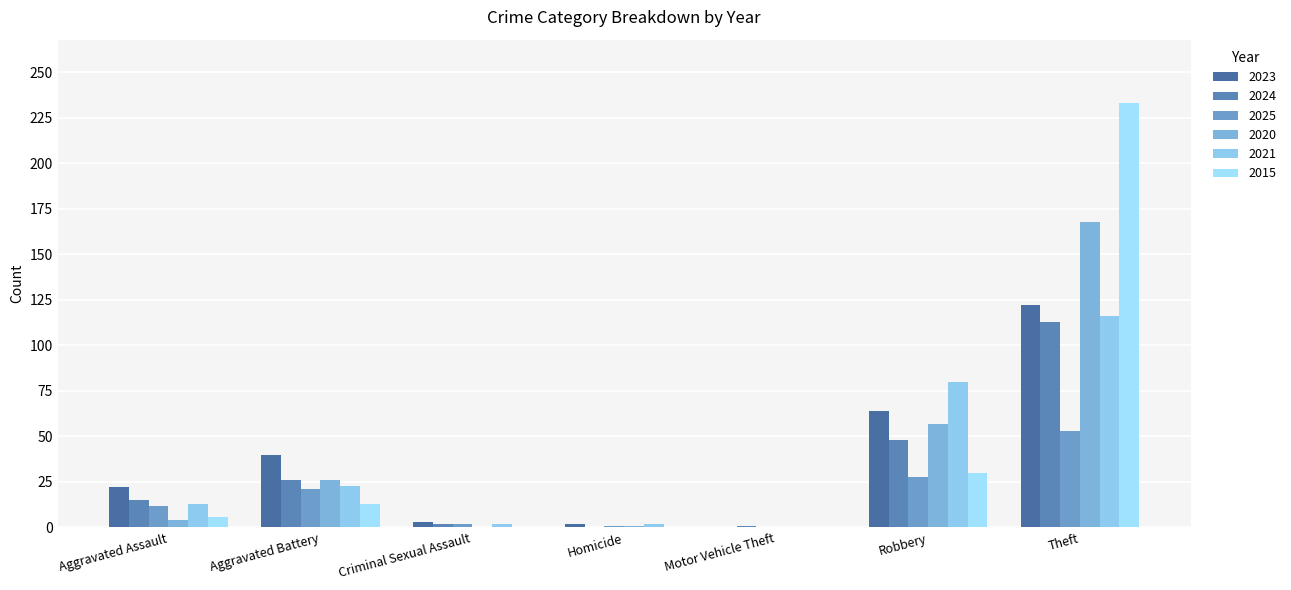

Rank the categories by 2023 value from lowest to highest.

Motor Vehicle Theft, Homicide, Criminal Sexual Assault, Aggravated Assault, Aggravated Battery, Robbery, Theft